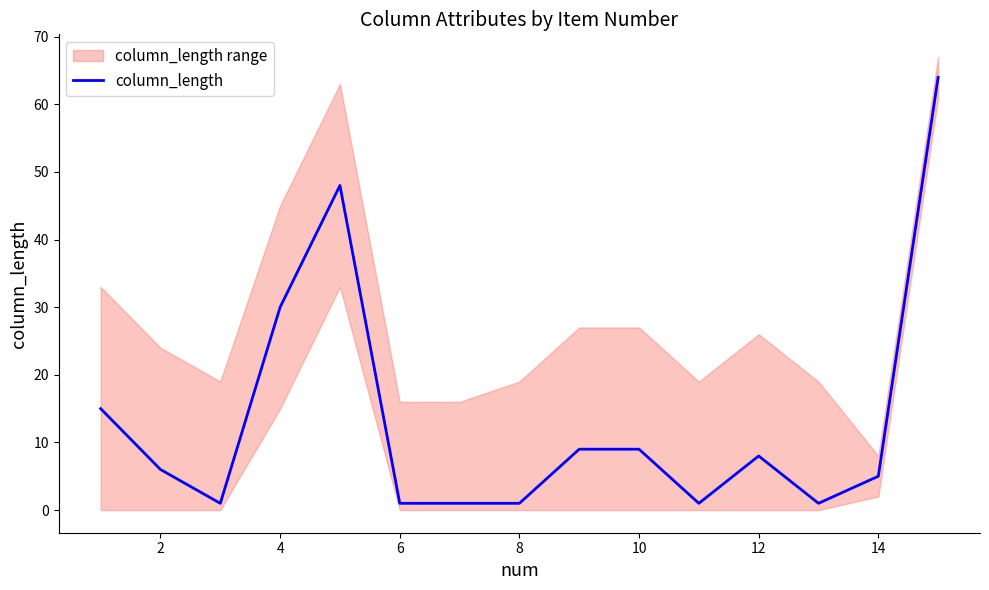

What is the maximum value for column_length?

64